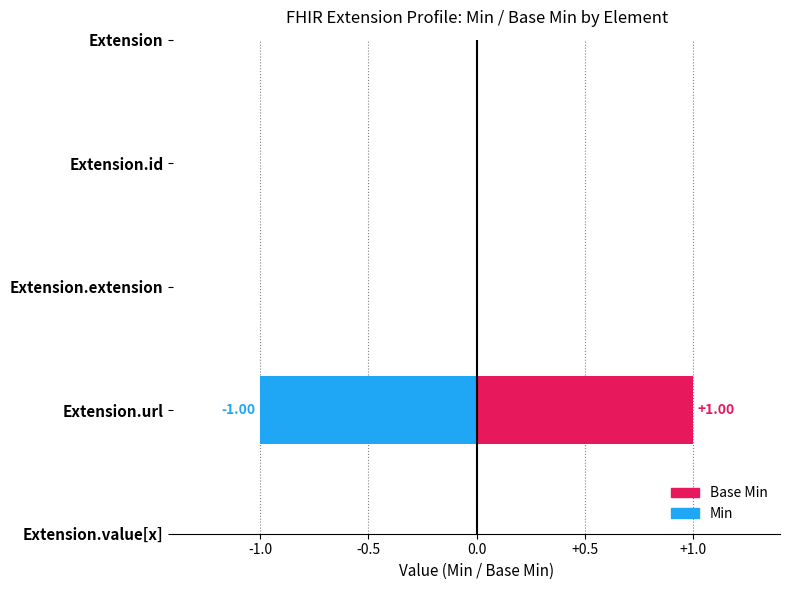

How many bars are there in each group?

2